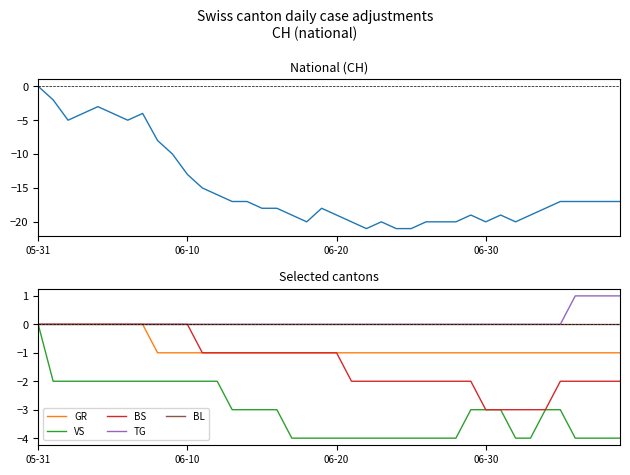

What is the maximum value shown in the chart?

1